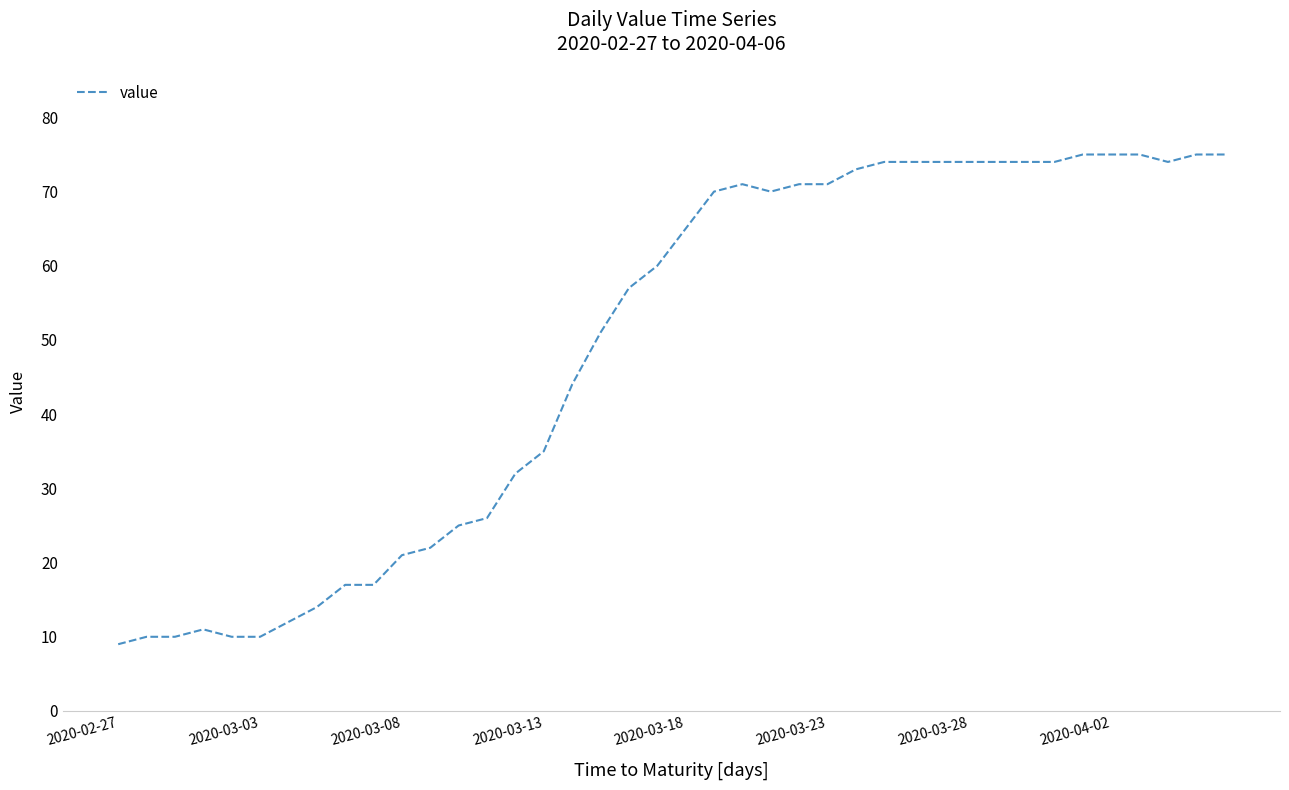

True or false: the data has more than 0 interior local peaks.

True